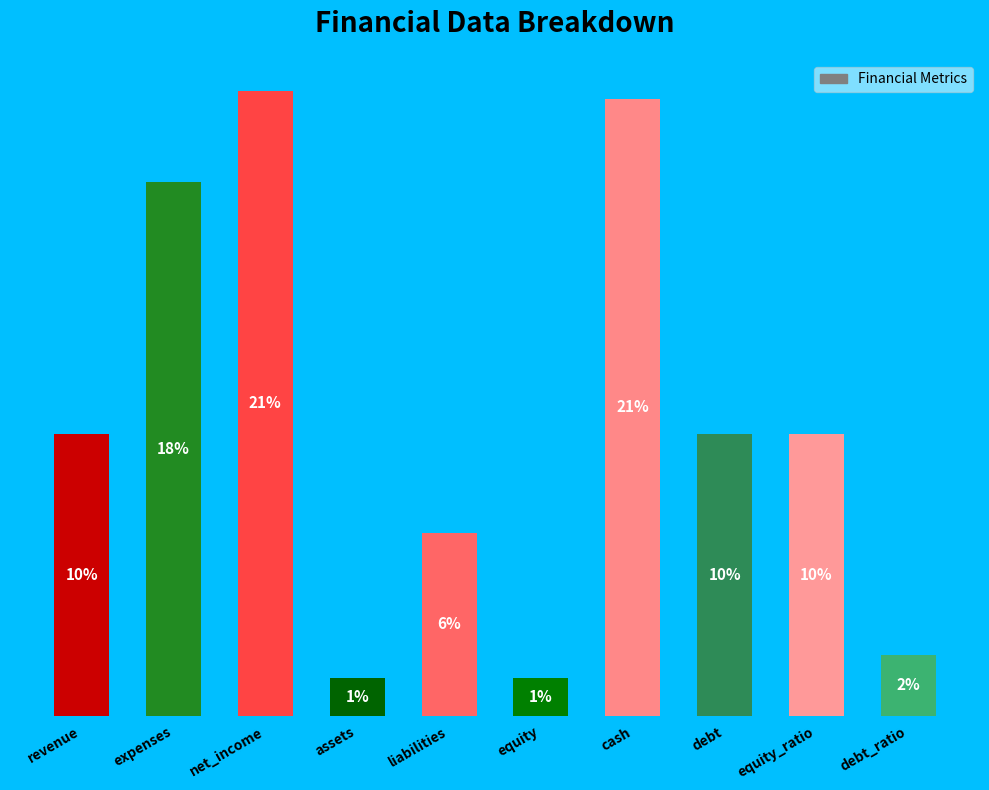

Are the bars horizontal?

No